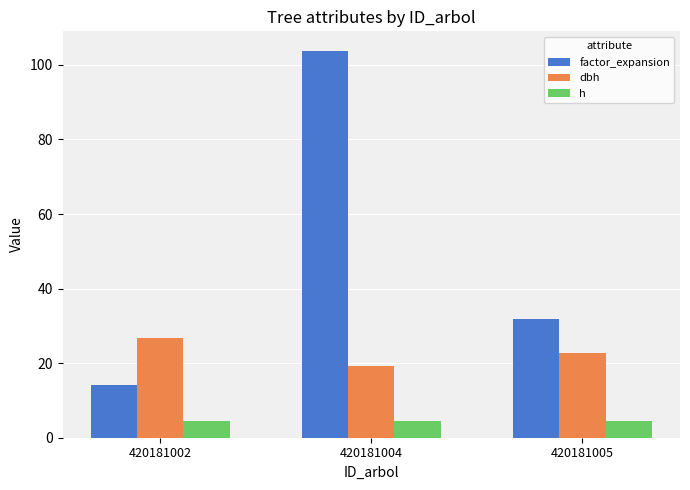

What is the average value of the dbh series?

22.9